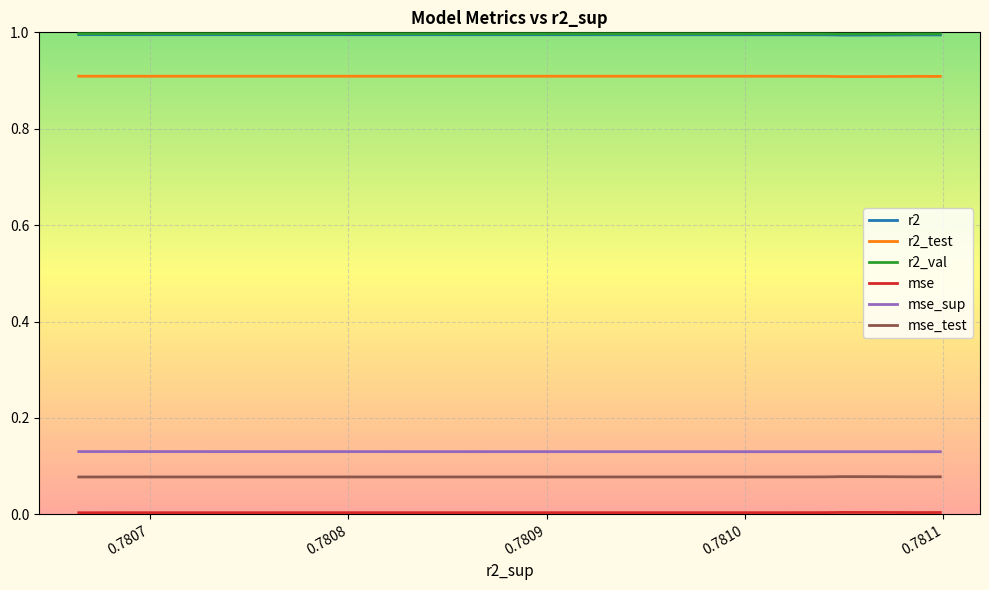

True or false: r2 has a value of 0.6 at 0.7811.

False